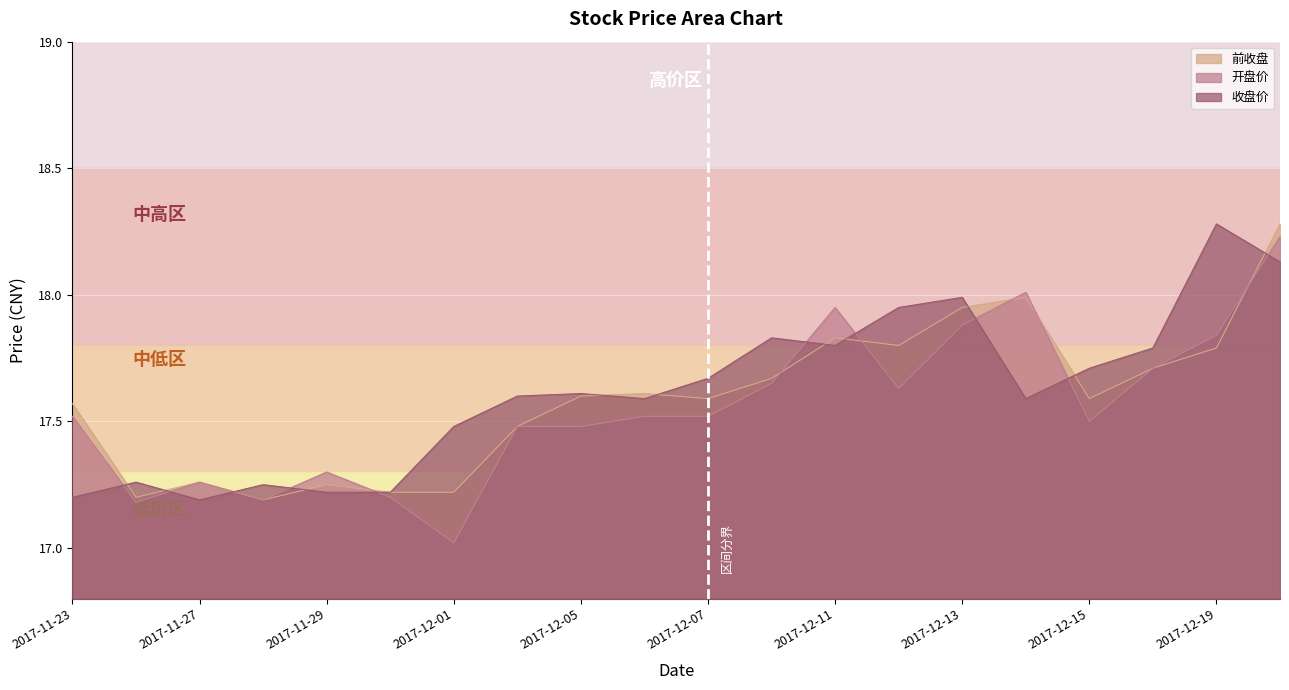

What is the difference between the maximum and second lowest values in the 开盘价 series?

1.1